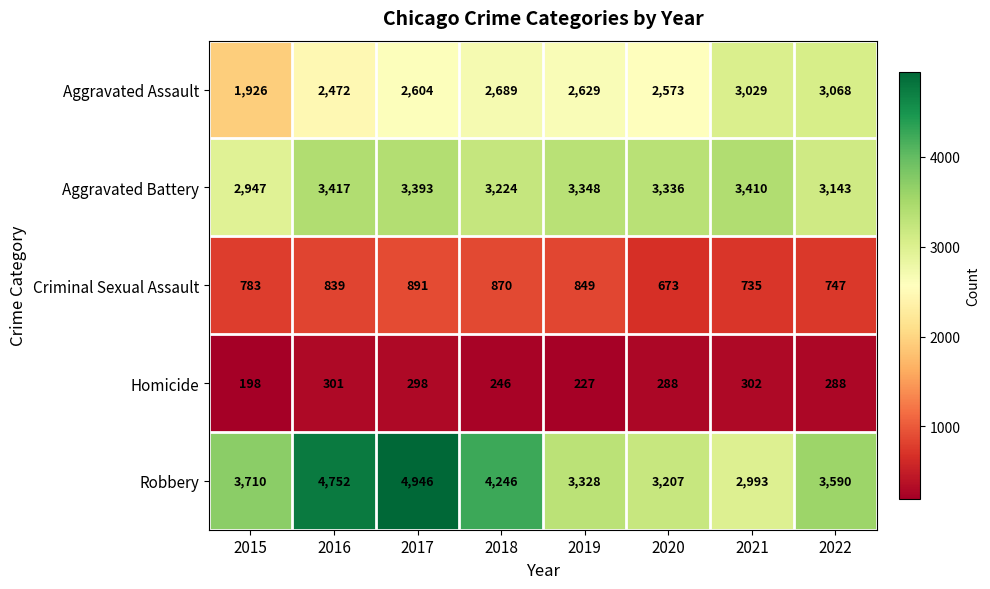

Which series has the widest spread of values?

Robbery